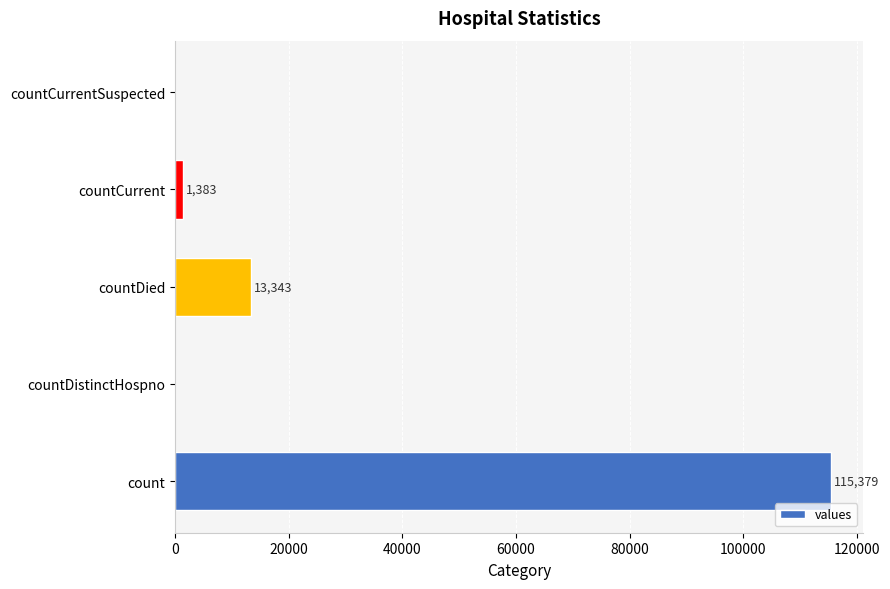

True or false: the data shows 0 at countCurrentSuspected.

True